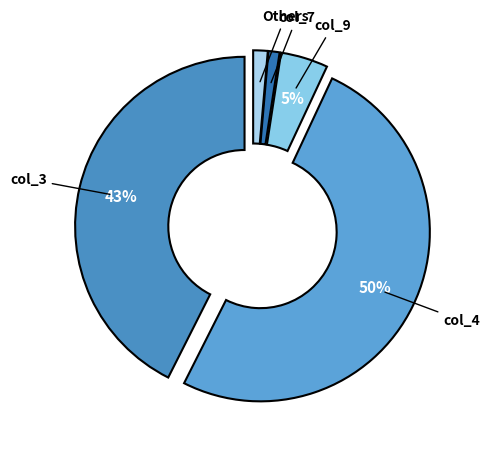

Which has a higher value, col_4 or col_9?

col_4